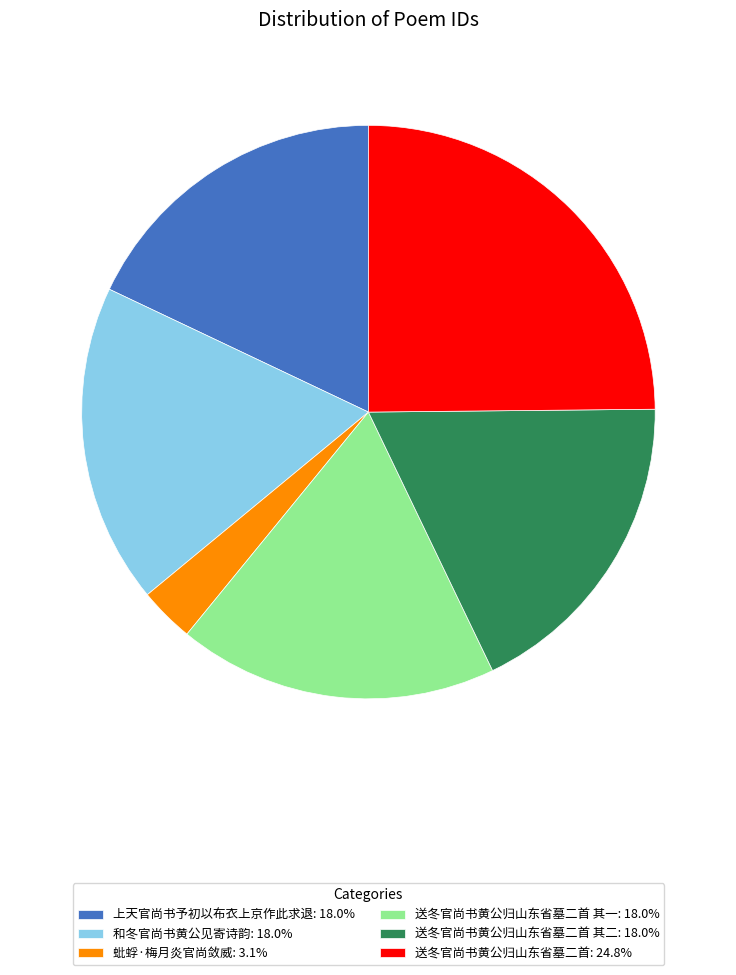

Does 和冬官尚书黄公见寄诗韵: 18.0% represent more than half of the total?

No